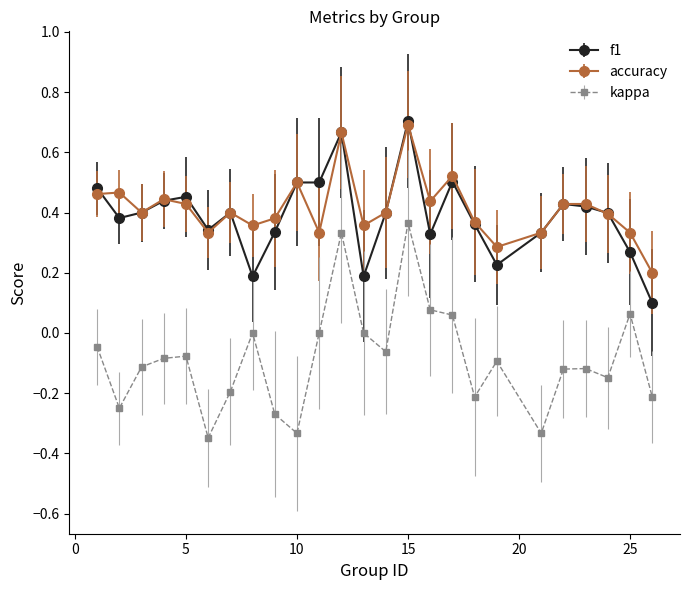

True or false: f1 and kappa cross at least once.

False